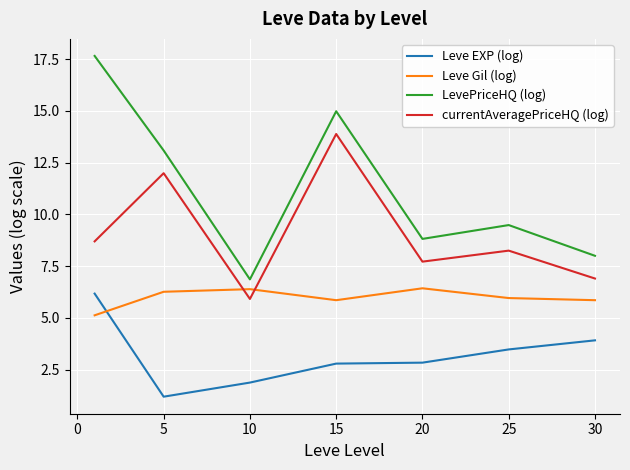

What is the difference between the maximum and minimum values in the LevePriceHQ (log) series?

10.8